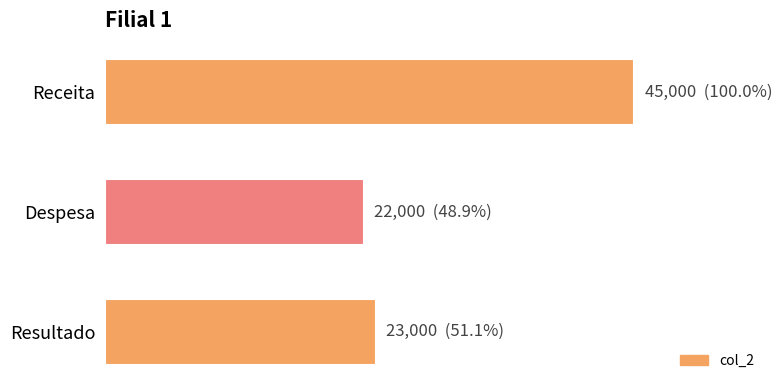

What is the average value?

30000